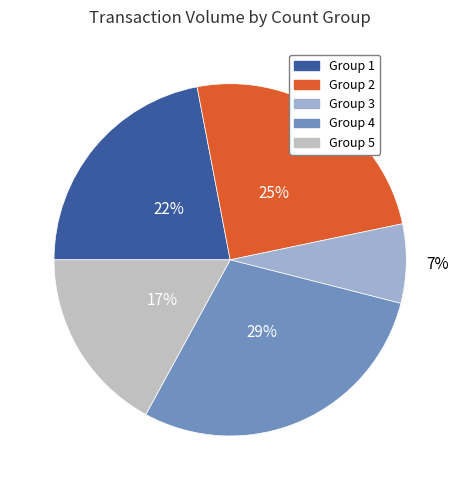

To the nearest percent, what is the average slice percentage?

20%